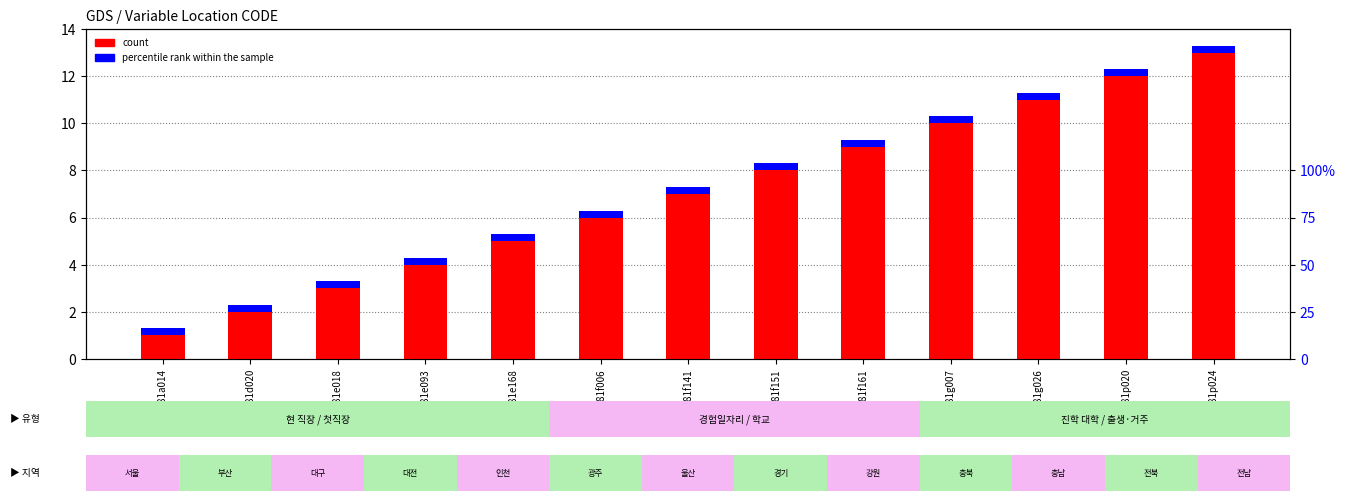

At which label does count first exceed 7?

g181f151